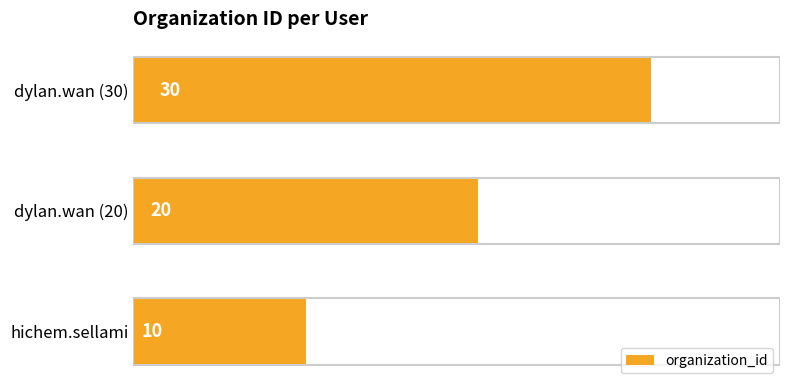

Count the values in the range 10 to 30.

3